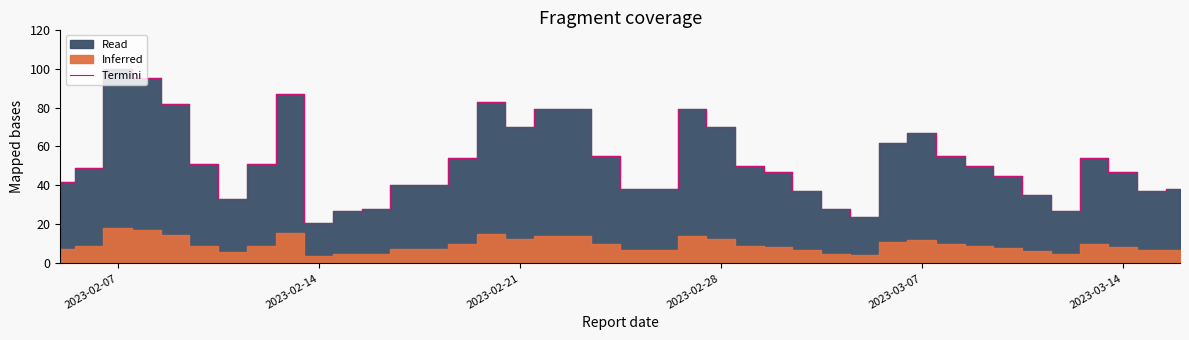

What is the minimum value shown in the chart?

21